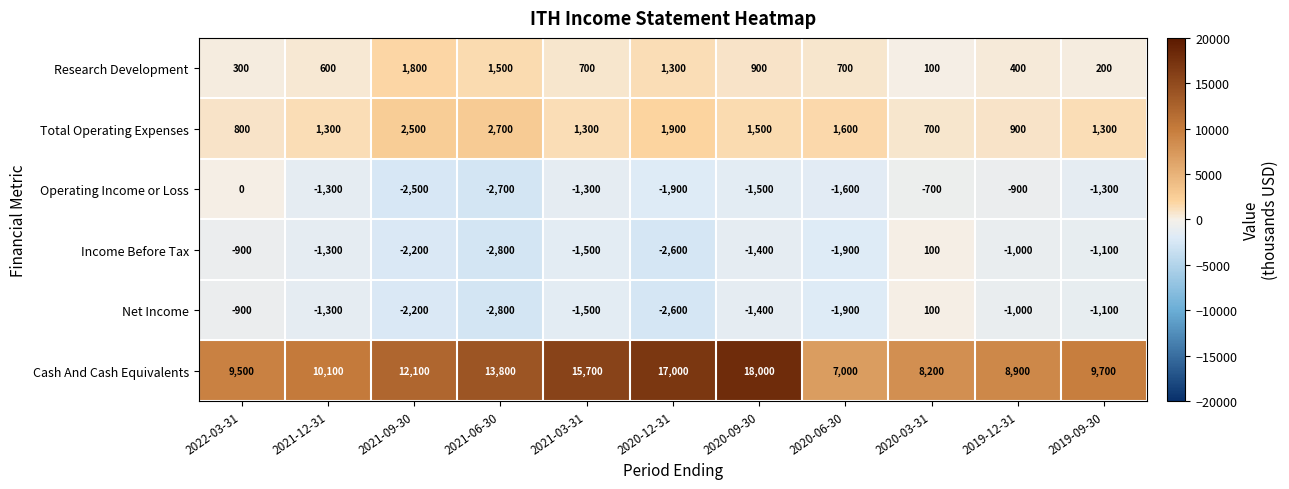

At how many categories does at least one series exceed 9391?

8